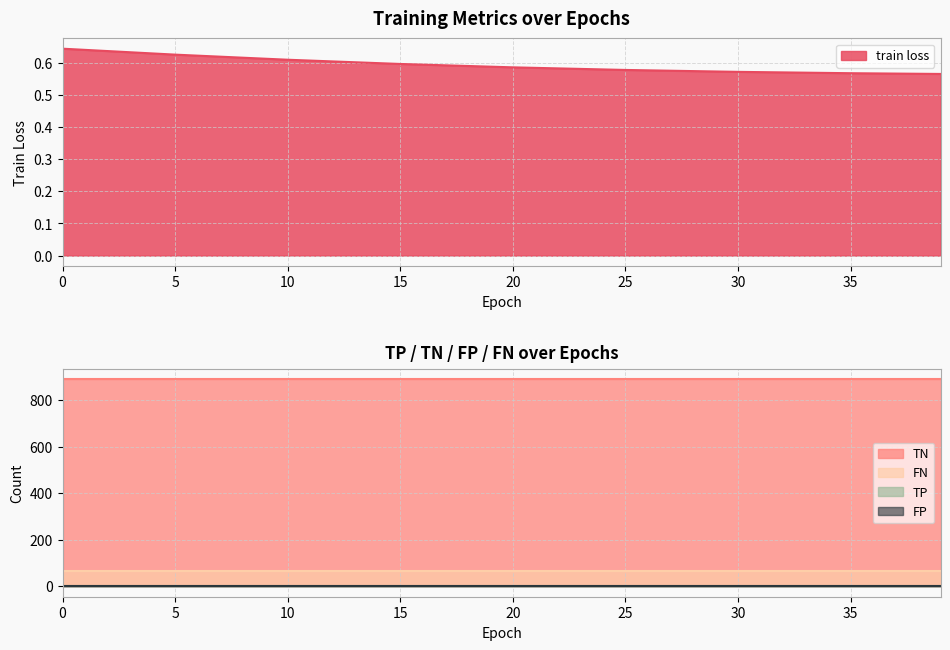

The train loss series shows 0.6 at 0. True or false?

True